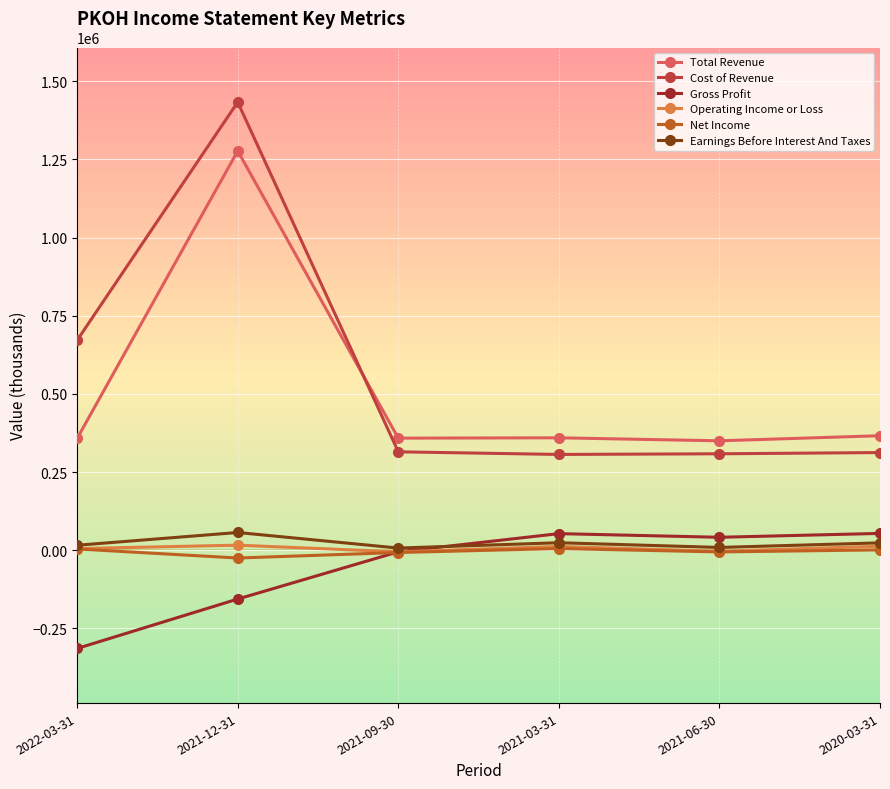

What is the average value of the Gross Profit series?

-54400